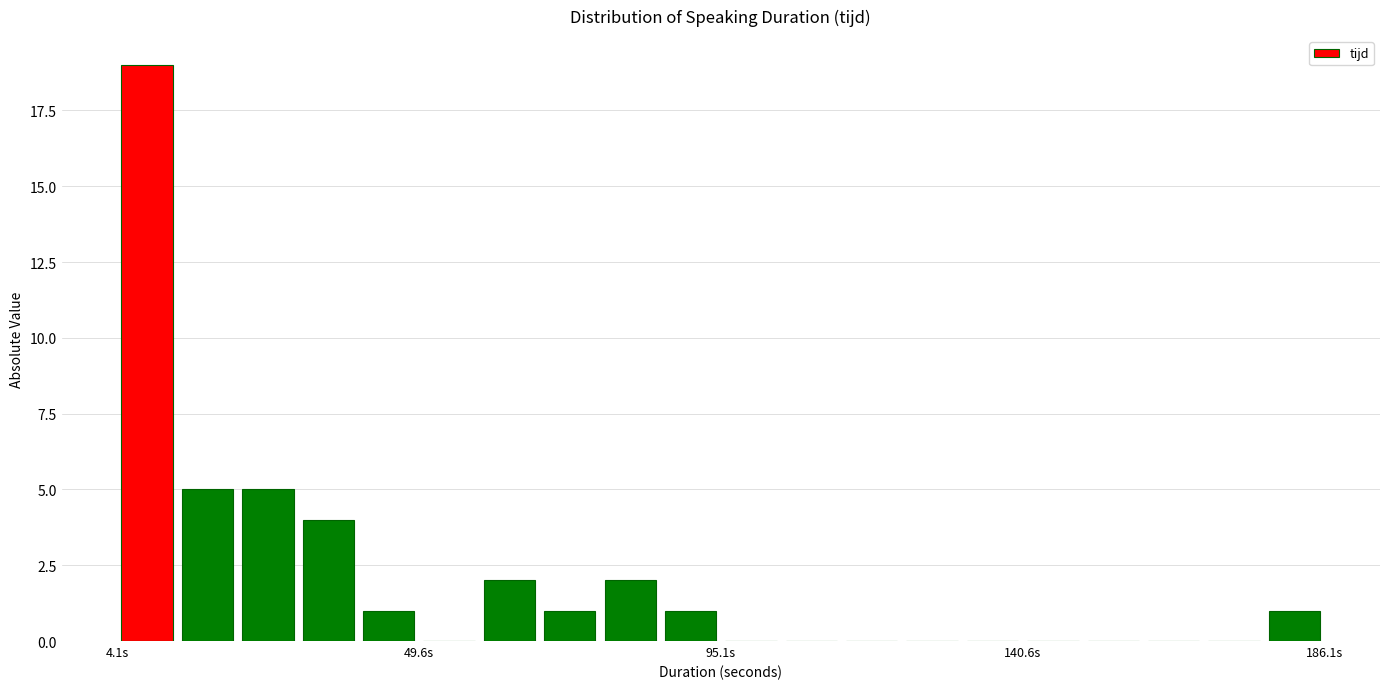

Around what value on the x-axis is the tallest bar? Give the approximate position of its centre, as read against the axis.

10